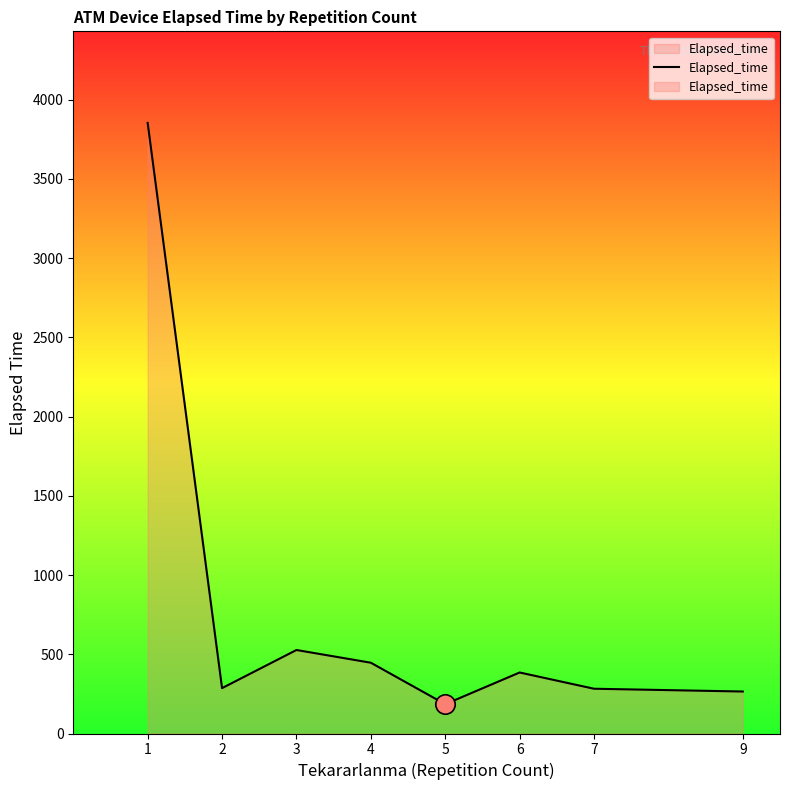

Count the number of values greater than 385.

3